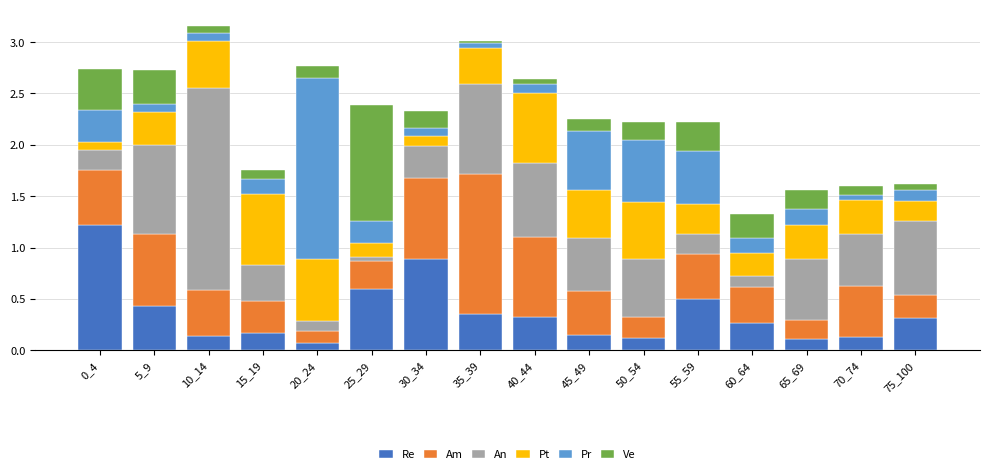

What is the highest value of the Re series?

1.2